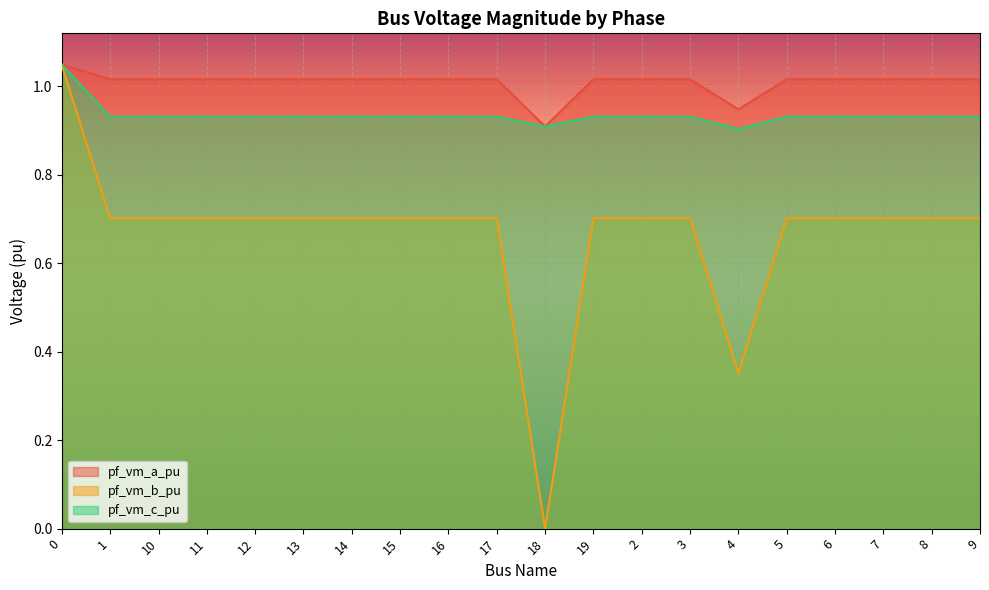

Which series has the widest spread of values?

pf_vm_b_pu